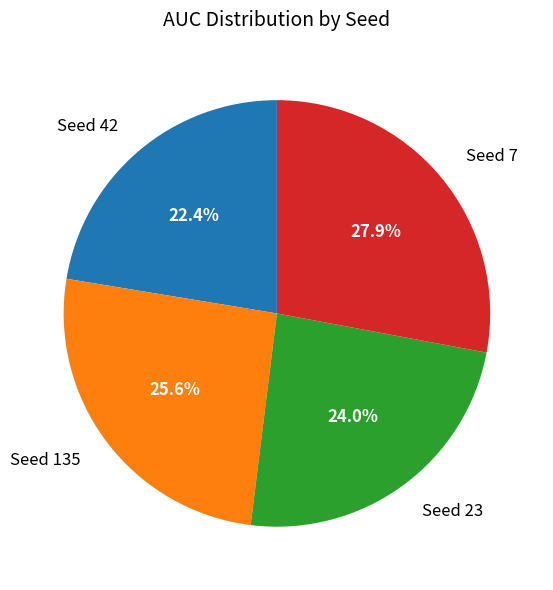

Is Seed 135 the majority of the pie?

No